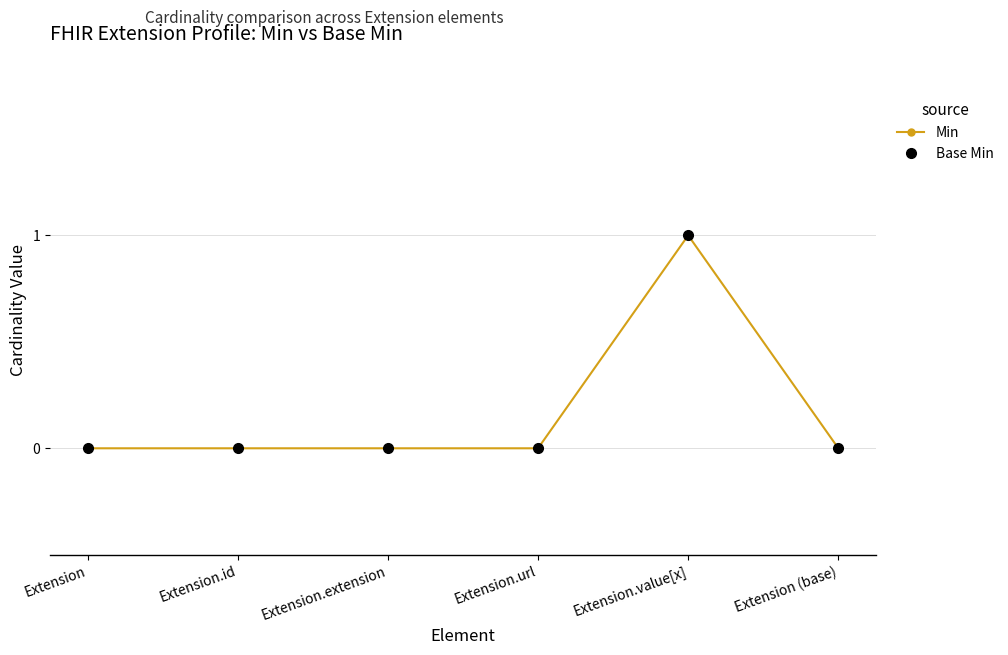

Is this an area chart (filled region under the line)?

No